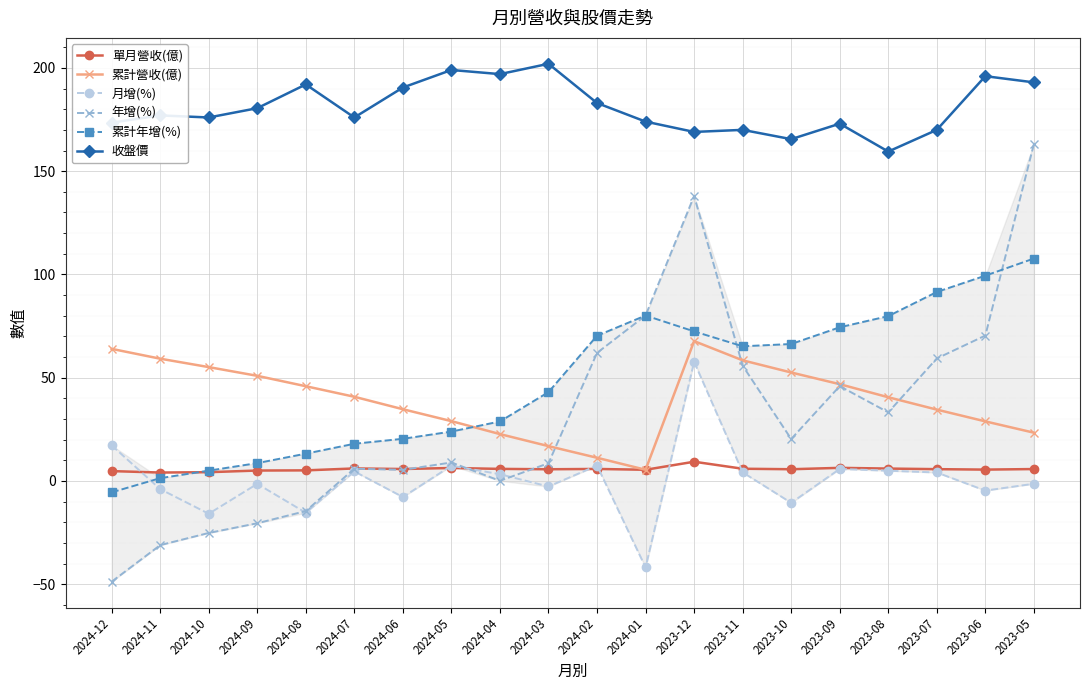

How many data points in 累計年增(%) are above 65?

10